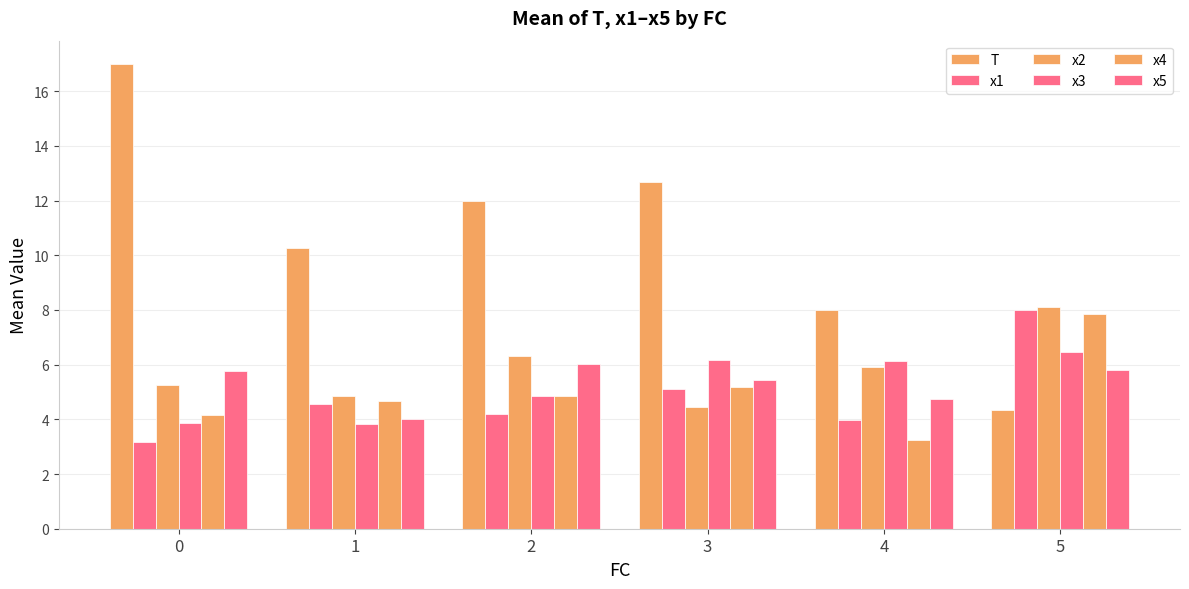

What is the difference between the x4 values at 4 and 5?

4.6